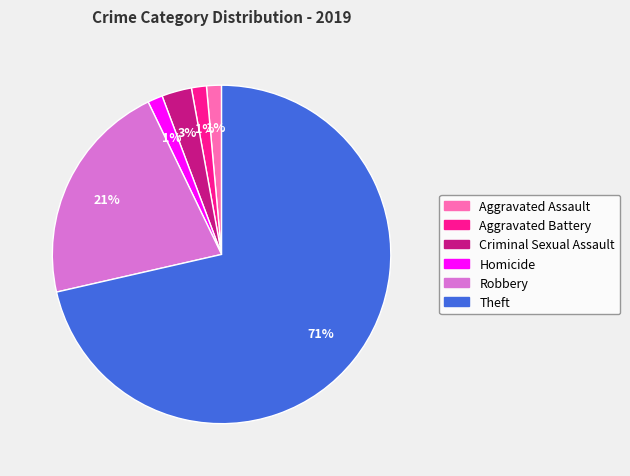

Which slice is the largest?

Theft